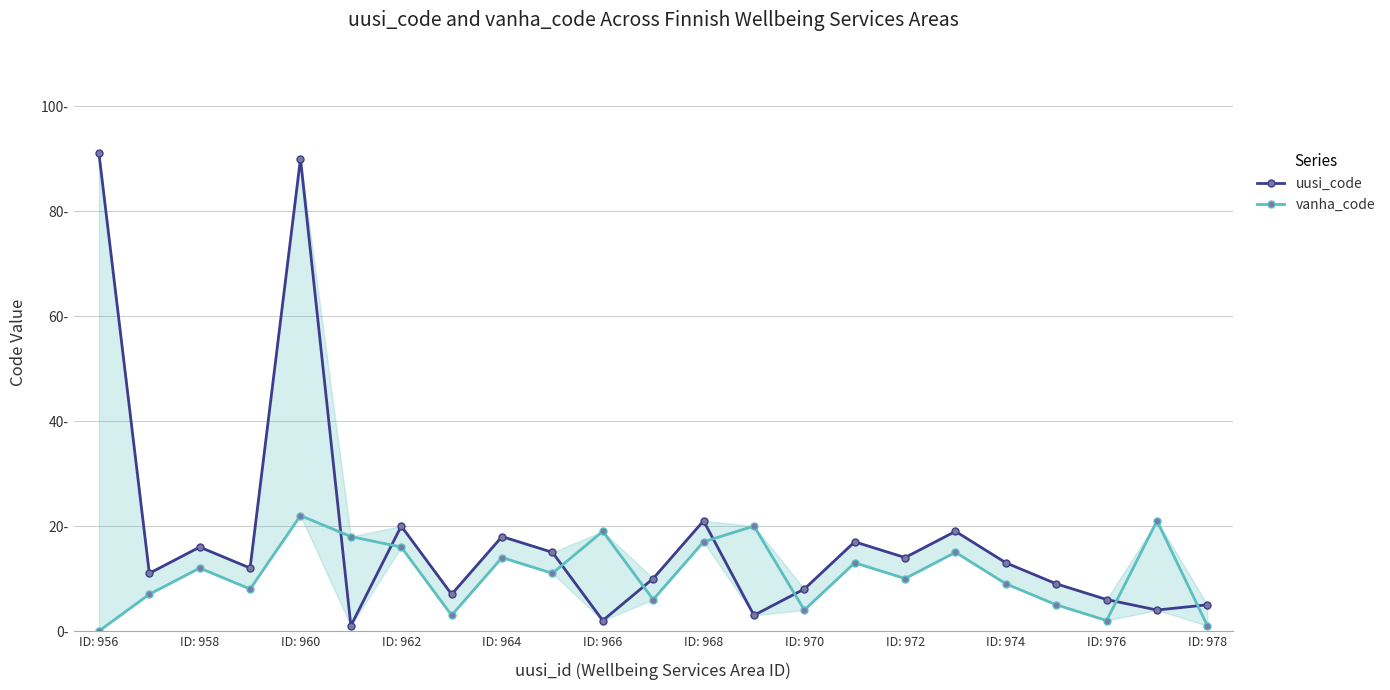

How many values in the vanha_code series are below 11?

11